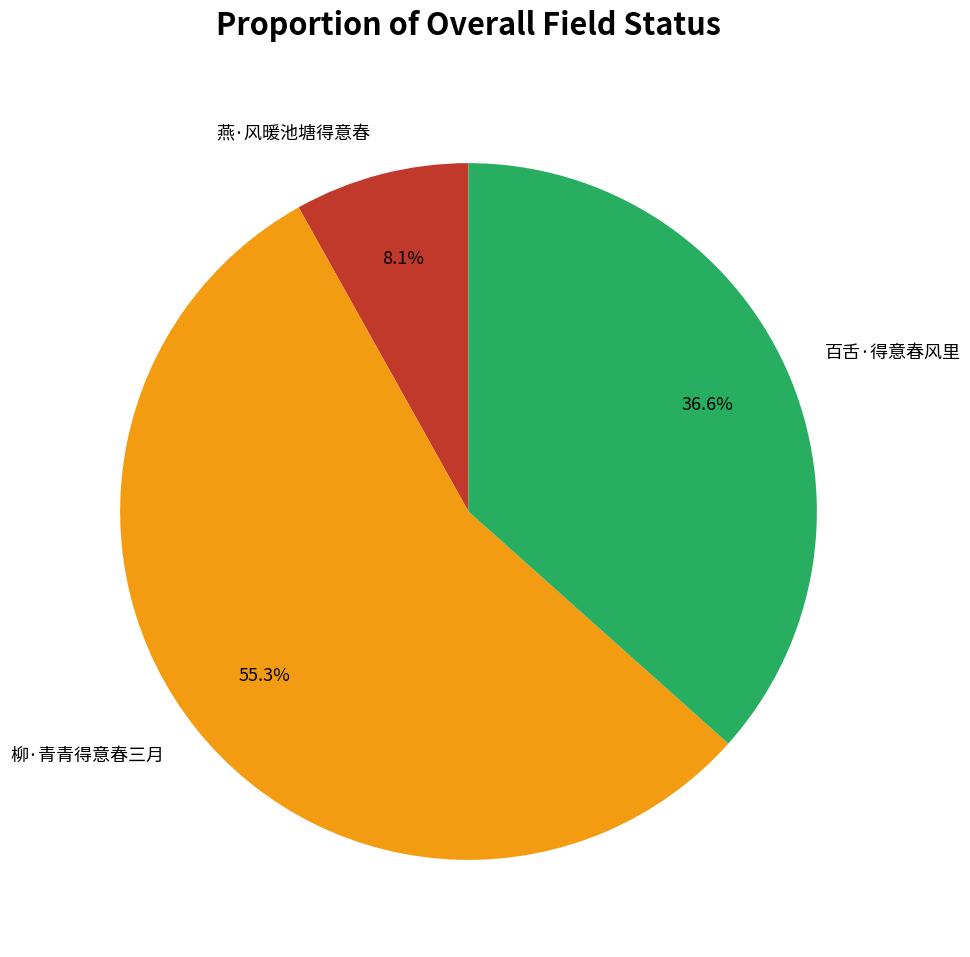

Which category has the biggest portion of the pie?

柳·青青得意春三月